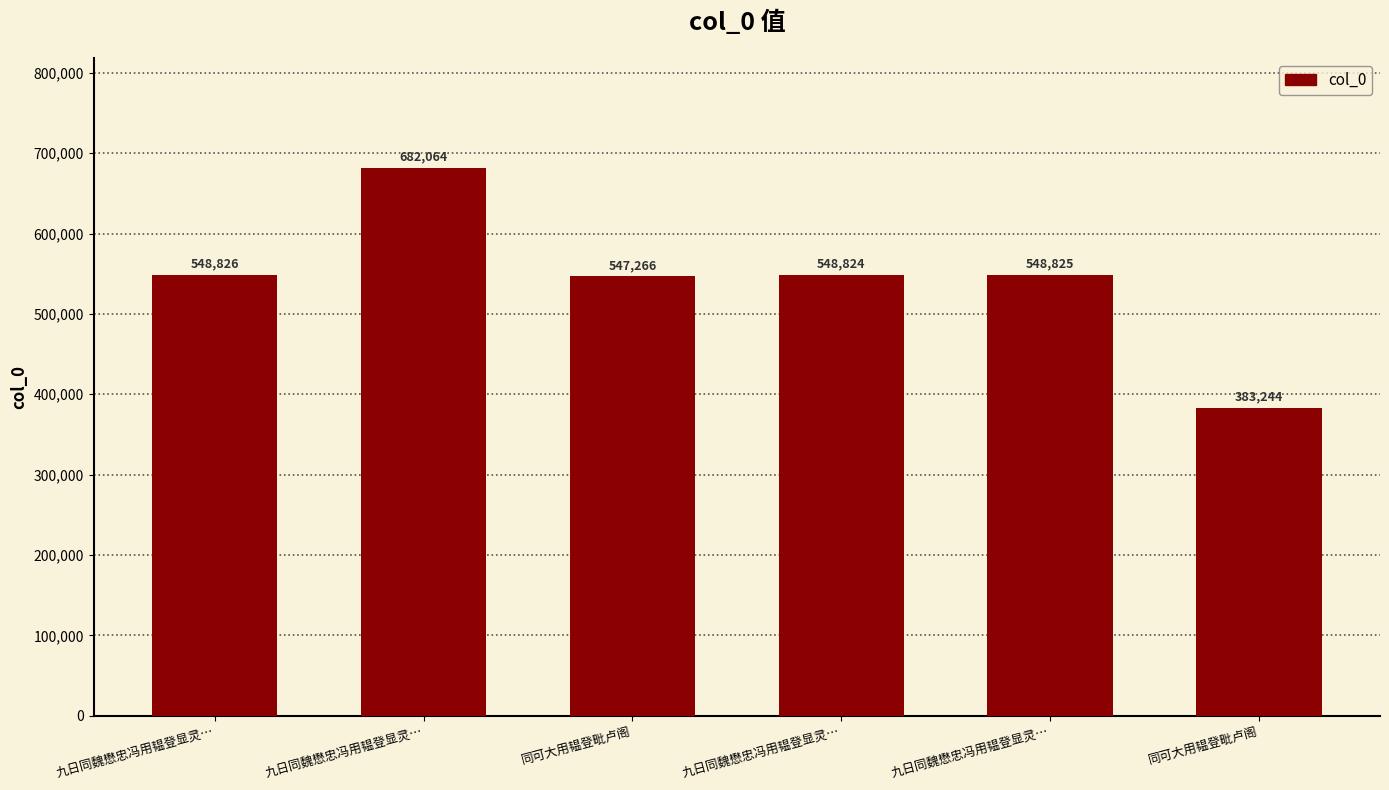

What is the difference between the second highest and second lowest values?

1560